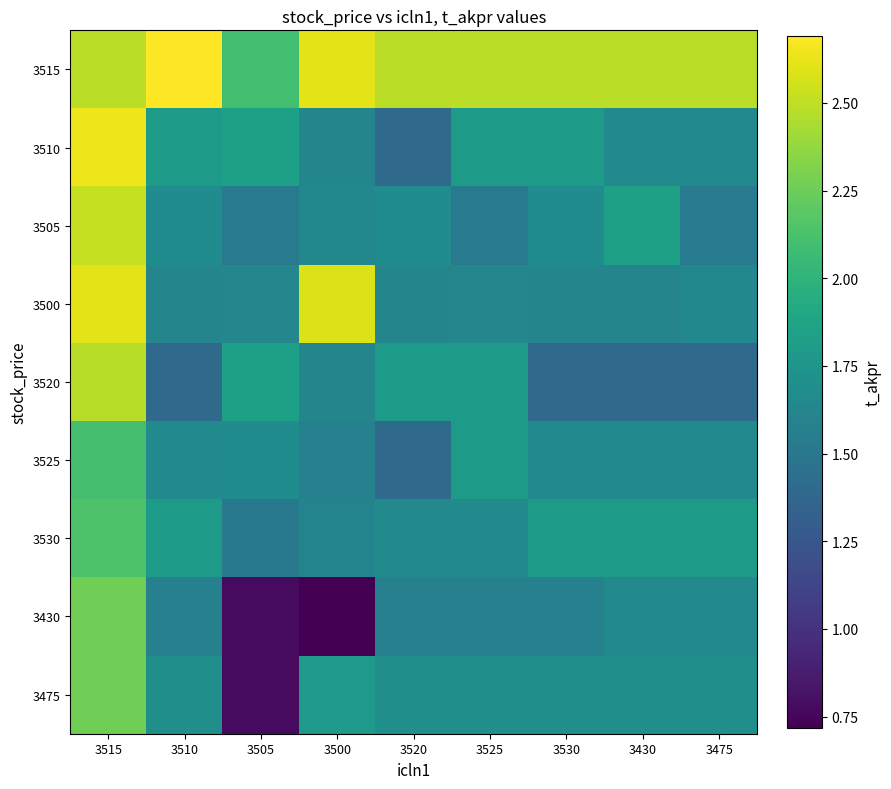

What is the spread (max minus min) of values at 3500?

1.9